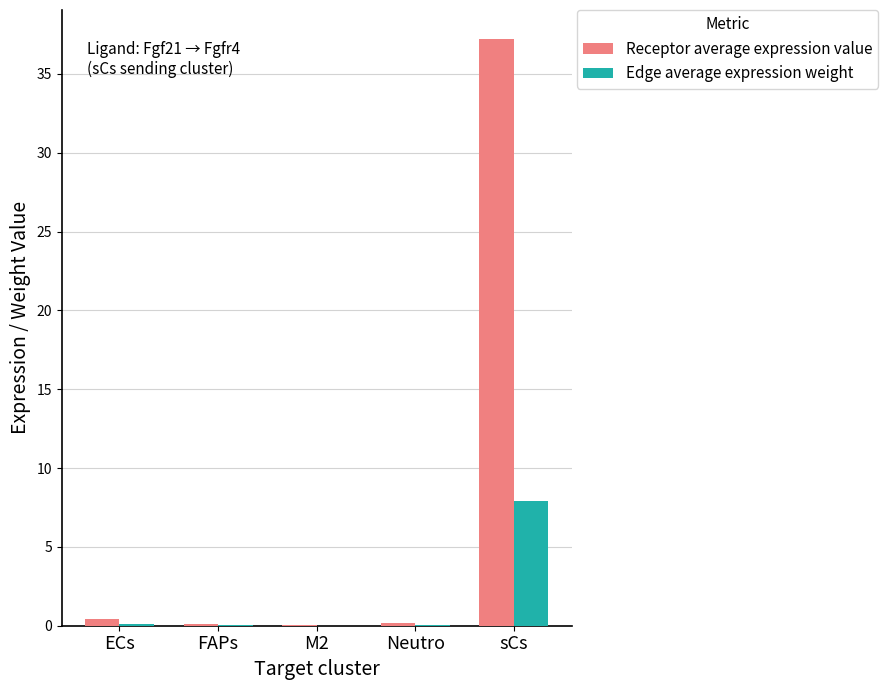

What is the greatest value displayed?

37.2